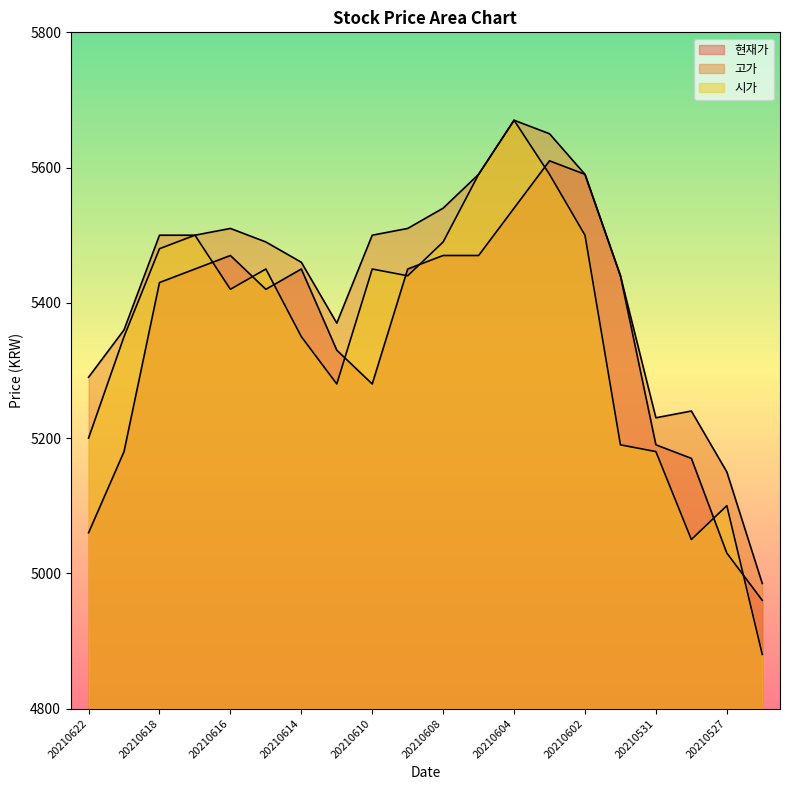

Which series changed the most between 20210609 and 20210602?

현재가